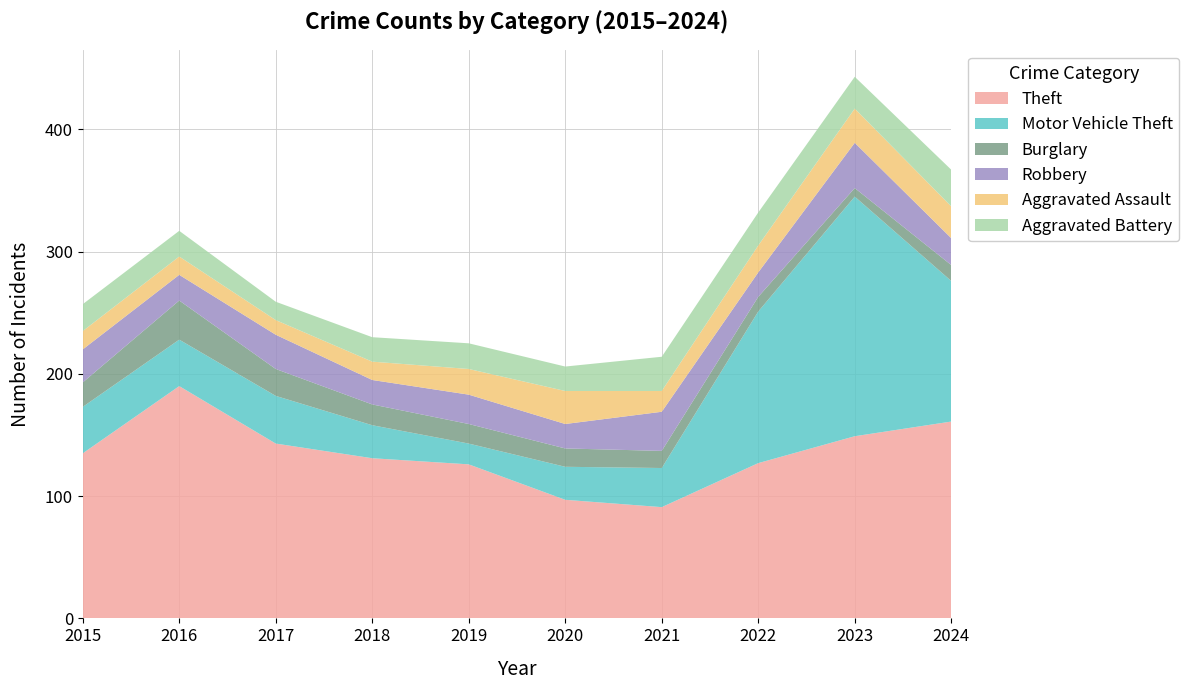

Reading right to left, list all the values displayed in this chart.

Theft: 2024=161	2023=149	2022=127	2021=91	2020=97	2019=126	2018=131	2017=143	2016=190	2015=135
Motor Vehicle Theft: 2024=115	2023=196	2022=124	2021=32	2020=27	2019=17	2018=27	2017=39	2016=38	2015=38
Burglary: 2024=13	2023=7	2022=12	2021=14	2020=15	2019=16	2018=17	2017=22	2016=32	2015=20
Robbery: 2024=22	2023=37	2022=20	2021=32	2020=20	2019=24	2018=20	2017=28	2016=21	2015=27
Aggravated Assault: 2024=26	2023=28	2022=22	2021=17	2020=27	2019=21	2018=15	2017=12	2016=15	2015=15
Aggravated Battery: 2024=30	2023=26	2022=27	2021=28	2020=20	2019=21	2018=20	2017=15	2016=21	2015=22